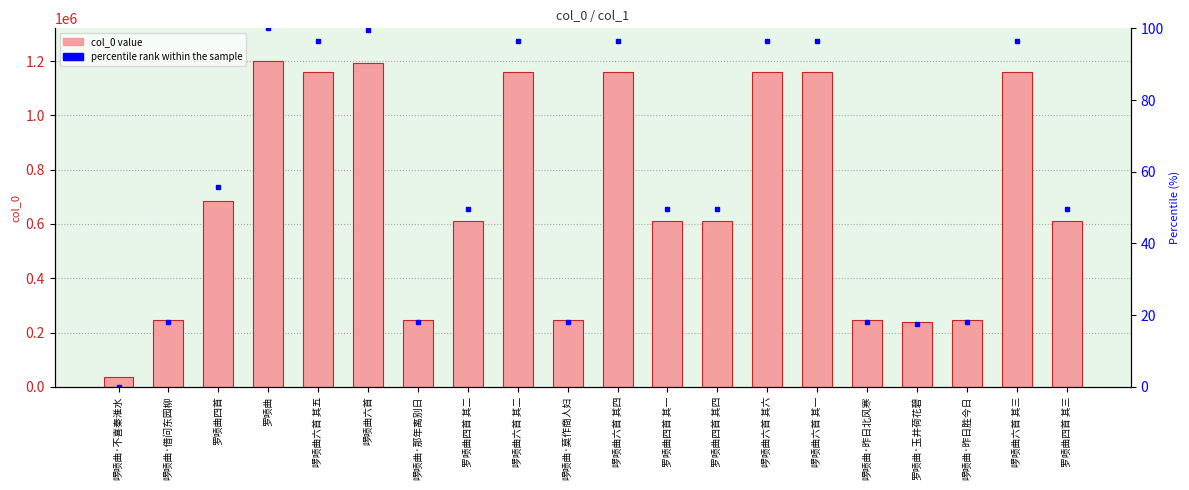

Which label corresponds to the largest value in the chart?

罗唝曲